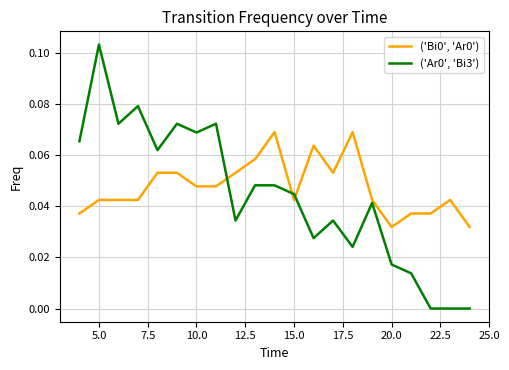

Reading left to right, transcribe all the data shown in this chart.

('Bi0', 'Ar0'): 0.0	0.0	0.0	0.0	0.1	0.1	0.0	0.0	0.1	0.1	0.1	0.0	0.1	0.1	0.1	0.0	0.0	0.0	0.0	0.0	0.0
('Ar0', 'Bi3'): 0.1	0.1	0.1	0.1	0.1	0.1	0.1	0.1	0.0	0.0	0.0	0.0	0.0	0.0	0.0	0.0	0.0	0.0	0.0	0.0	0.0